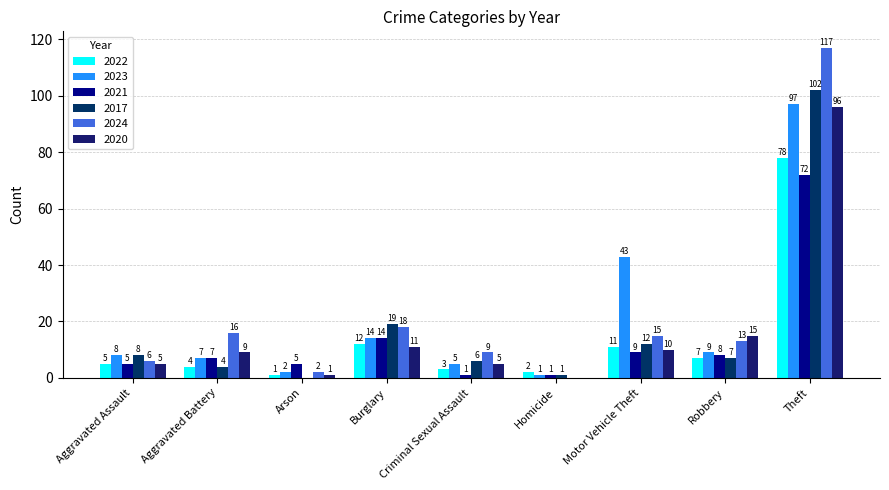

How many values in 2020 are above zero?

8